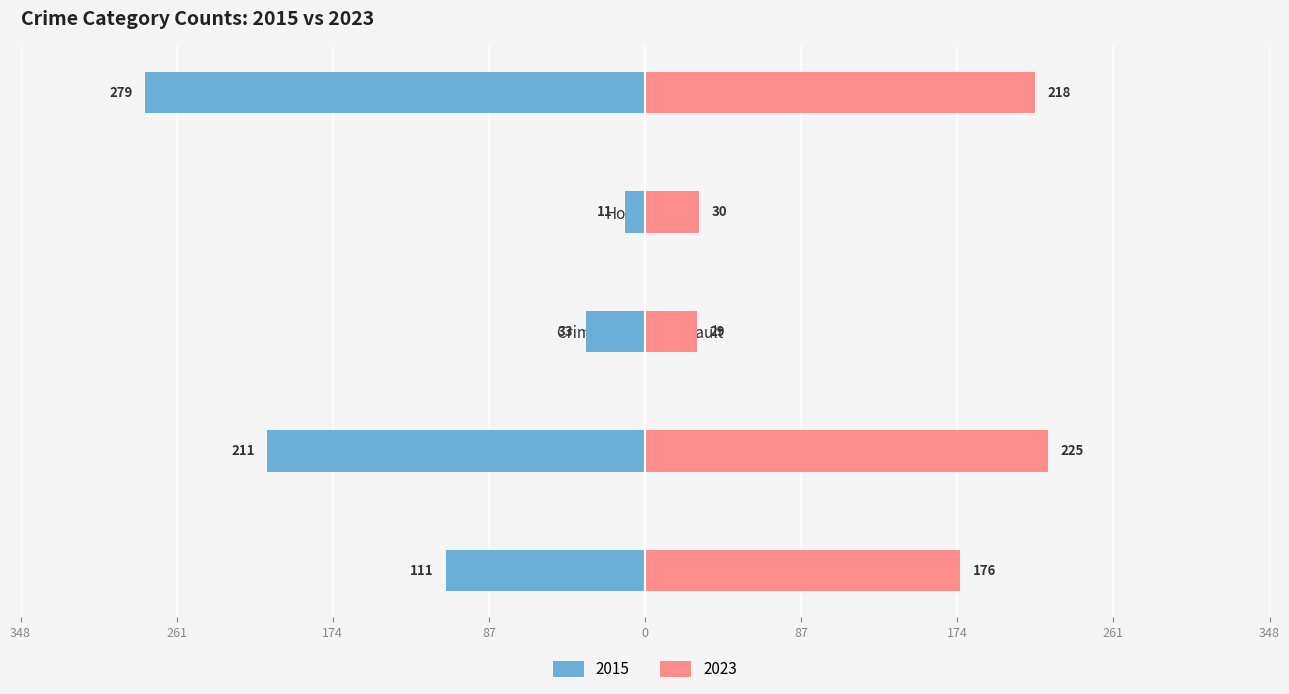

True or false: the data shows -211 at Aggravated Battery.

True